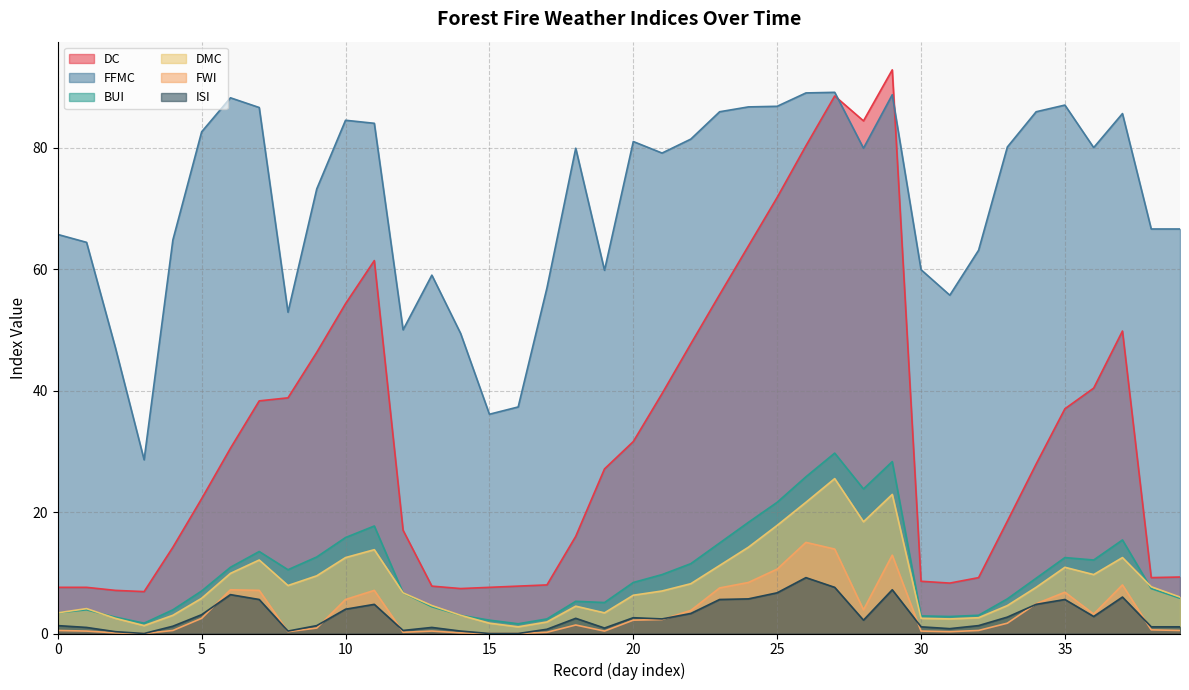

Reading right to left, transcribe all the data shown in this chart.

DC: 9.3	9.2	49.8	40.4	37.0	27.9	18.5	9.2	8.3	8.6	92.8	84.4	88.5	80.3	71.8	63.8	55.8	47.7	39.5	31.6	27.1	16.0	8.0	7.8	7.6	7.4	7.8	17.0	61.4	54.3	46.3	38.8	38.3	30.5	22.2	14.2	6.9	7.1	7.6	7.6
FFMC: 66.6	66.6	85.6	80.0	87.0	85.9	80.1	63.1	55.7	59.9	88.7	79.9	89.1	89.0	86.8	86.7	85.9	81.4	79.1	81.0	59.8	79.9	56.9	37.3	36.1	49.4	59.0	50.0	84.0	84.5	73.2	52.9	86.6	88.2	82.6	64.8	28.6	47.1	64.4	65.7
BUI: 5.8	7.4	15.4	12.1	12.5	9.1	5.7	3.0	2.8	2.9	28.3	23.8	29.7	25.8	21.6	18.3	14.9	11.5	9.7	8.4	5.1	5.3	2.4	1.6	2.2	3.0	4.4	6.7	17.7	15.8	12.6	10.5	13.5	10.9	7.0	3.9	1.7	2.7	3.9	3.4
DMC: 6.0	7.7	12.5	9.7	10.9	7.6	4.6	2.6	2.4	2.5	22.9	18.4	25.5	21.6	17.8	14.2	11.2	8.2	7.0	6.3	3.4	4.5	1.9	1.1	1.7	3.0	4.6	6.7	13.8	12.5	9.5	7.9	12.1	9.9	5.8	3.0	1.3	2.5	4.1	3.4
FWI: 0.5	0.6	8.0	3.2	6.8	4.9	1.7	0.5	0.3	0.4	12.9	3.9	13.9	15.0	10.6	8.4	7.5	3.8	2.3	2.2	0.4	1.4	0.2	0.0	0.0	0.1	0.4	0.2	7.1	5.6	0.9	0.3	7.1	7.2	2.5	0.5	0.0	0.1	0.4	0.5
ISI: 1.1	1.1	6.0	2.8	5.6	4.8	2.7	1.3	0.8	1.1	7.2	2.2	7.6	9.2	6.7	5.7	5.6	3.3	2.4	2.6	0.9	2.5	0.7	0.0	0.0	0.4	1.0	0.5	4.8	4.0	1.3	0.4	5.6	6.4	3.1	1.2	0.0	0.3	1.0	1.3